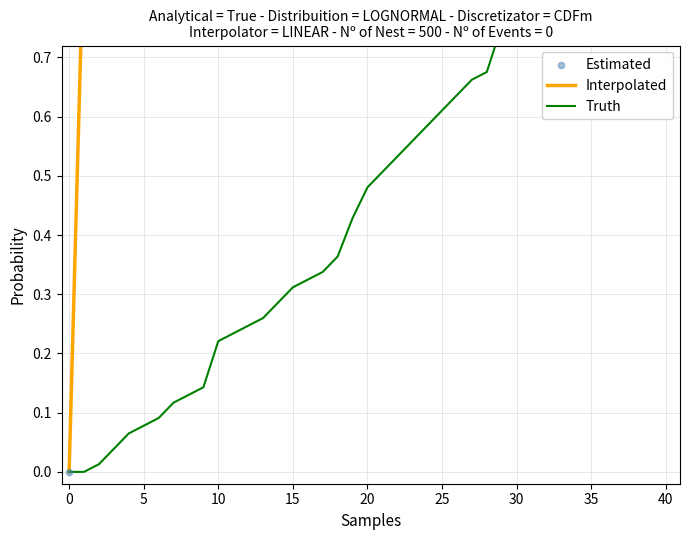

What is the total value across all series at 16?

2.2